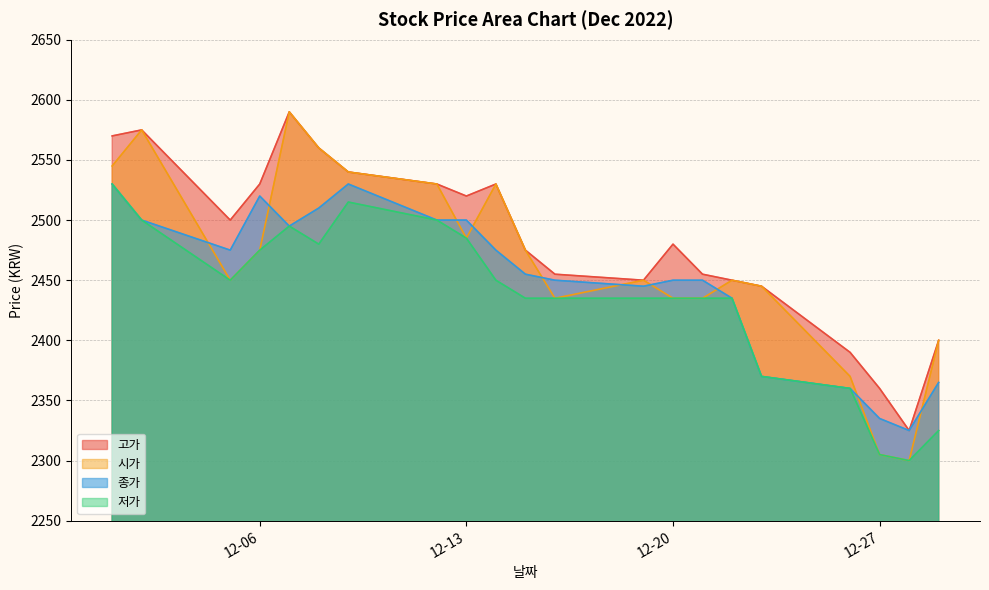

Which label corresponds to the smallest value in the chart?

2022-12-28